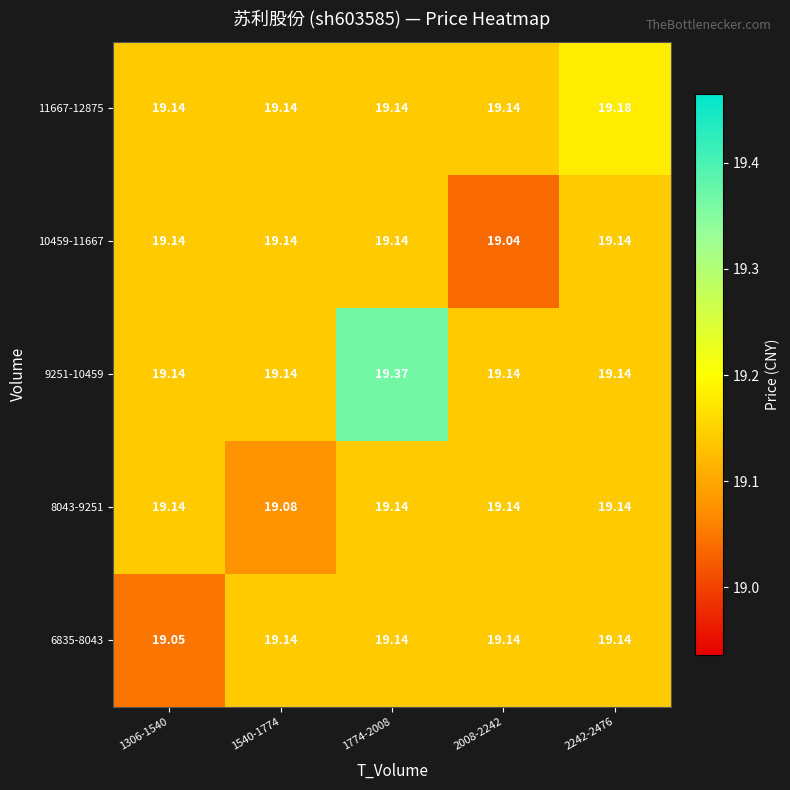

Is the value of 10459-11667 at 1306-1540 greater than the value of 11667-12875 at 2242-2476?

No